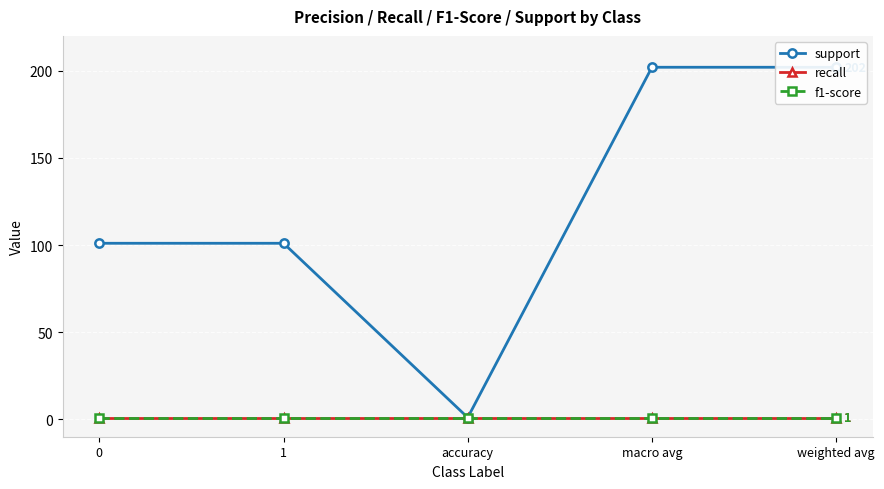

List the series in order of their peak value, highest first.

support, recall, f1-score